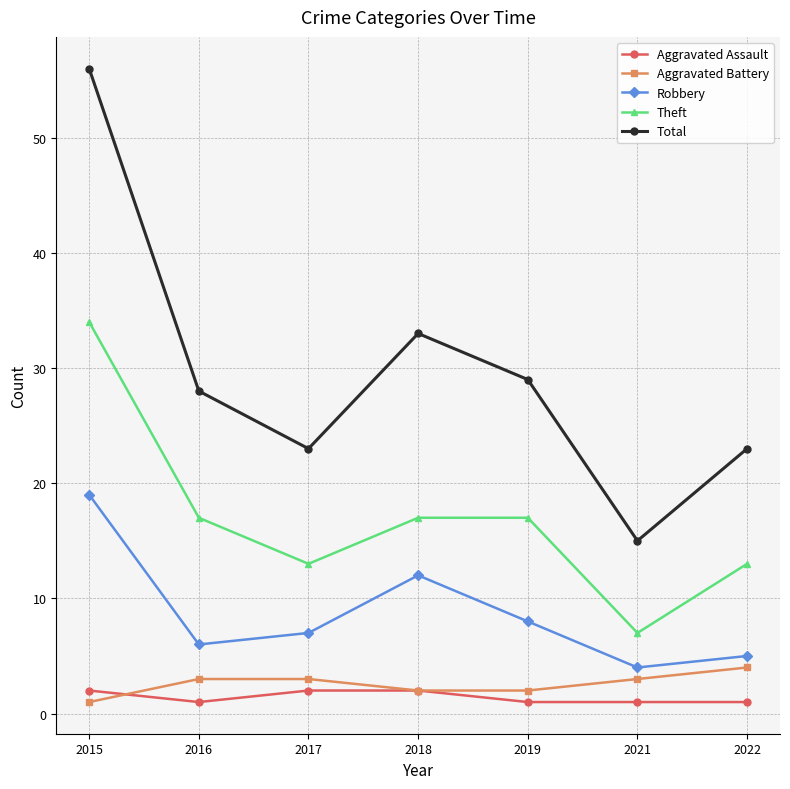

True or false: Robbery has more than 0 points higher than both neighbors.

True